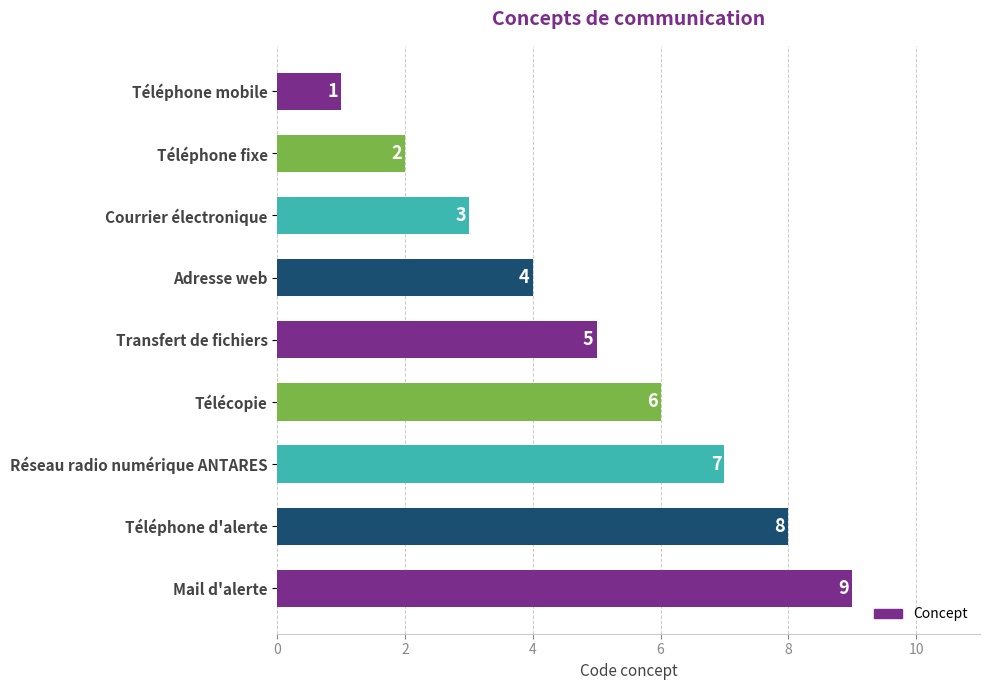

How many categories are shown in the chart?

9